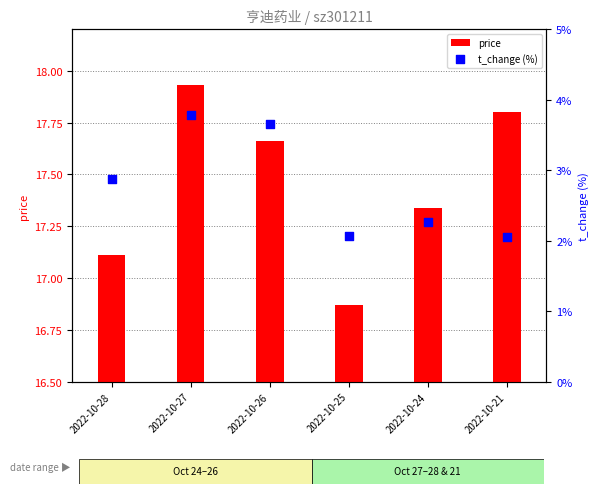

At how many categories does at least one series exceed 2?

6